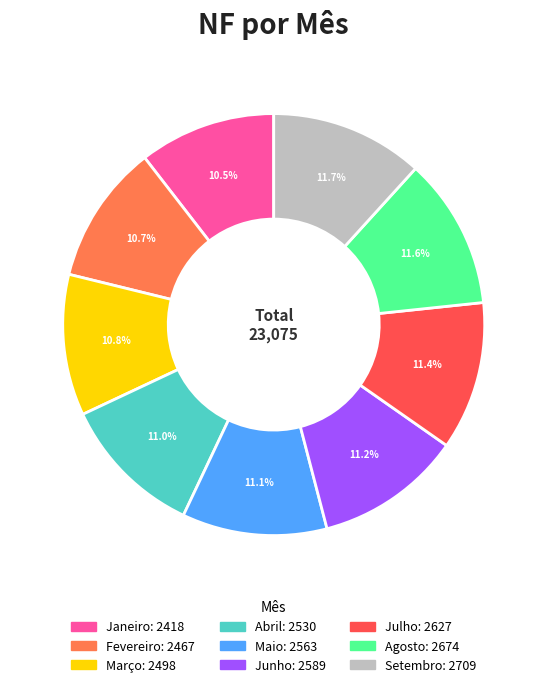

Is the sum of Março and Julho greater than half?

No